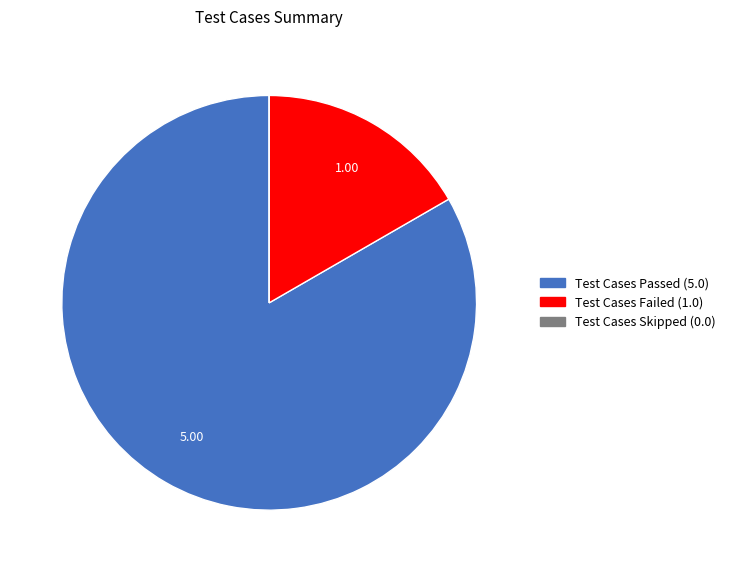

What is the majority slice?

Test Cases Passed